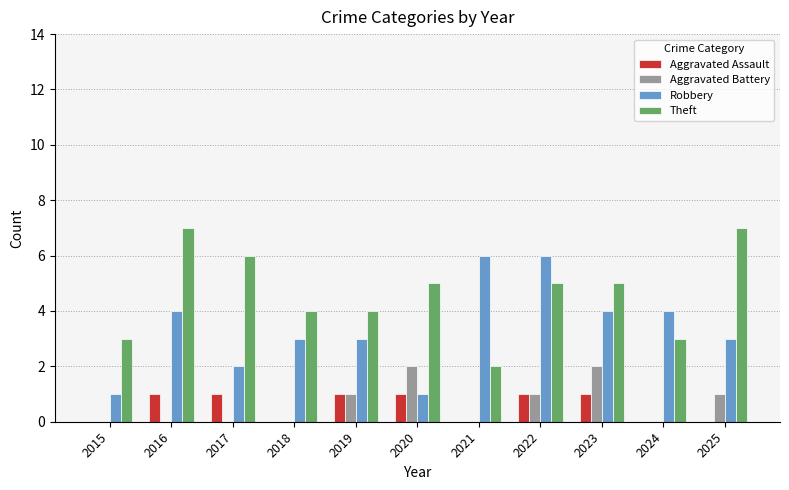

How many categories are shown in the chart?

11